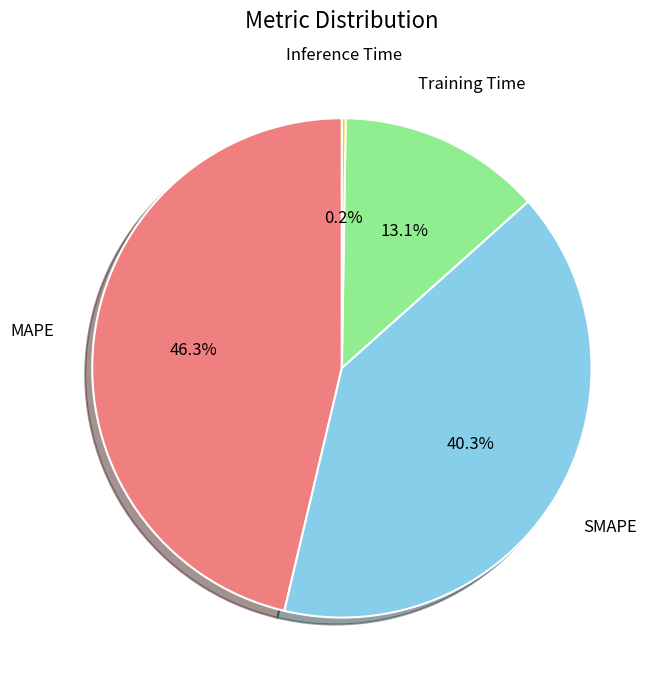

Is there any slice that represents more than half of the pie?

No